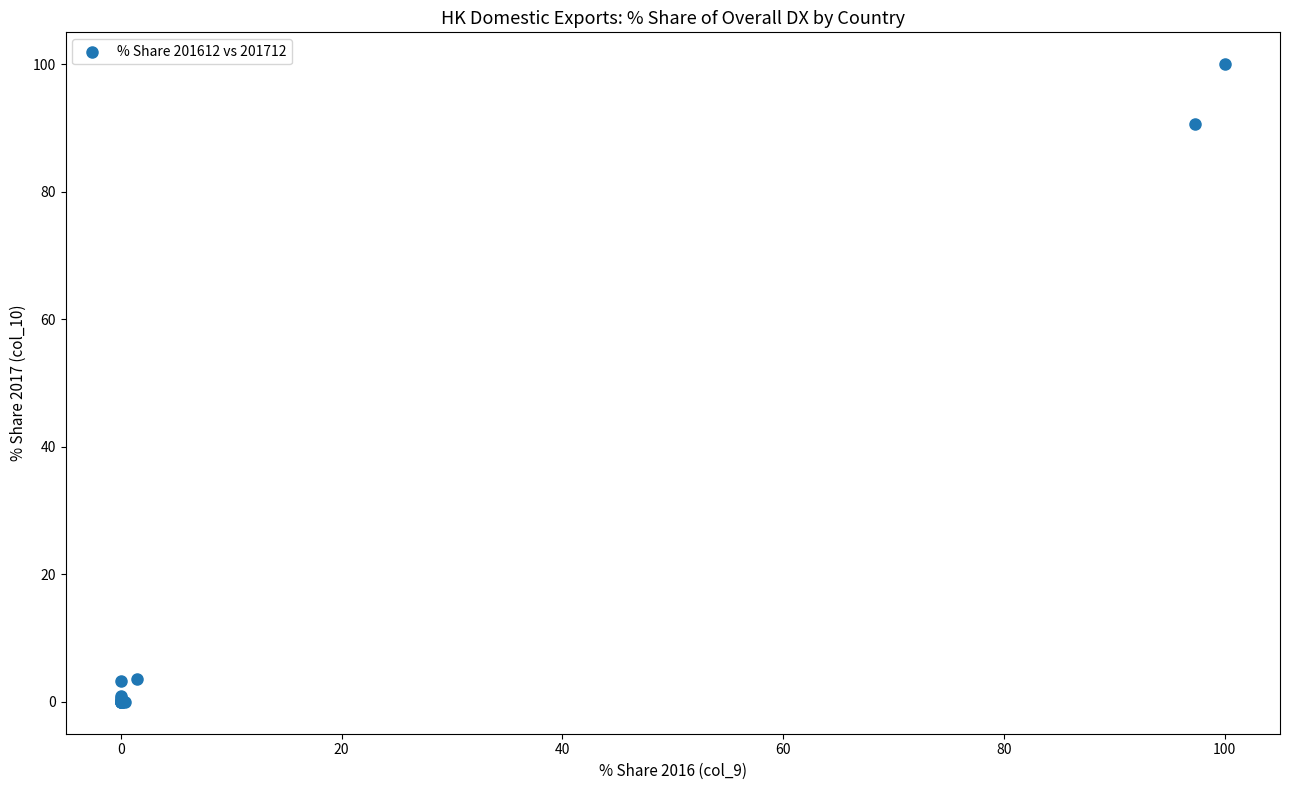

What Y value in the scatter plot is closest to 50?

90.7